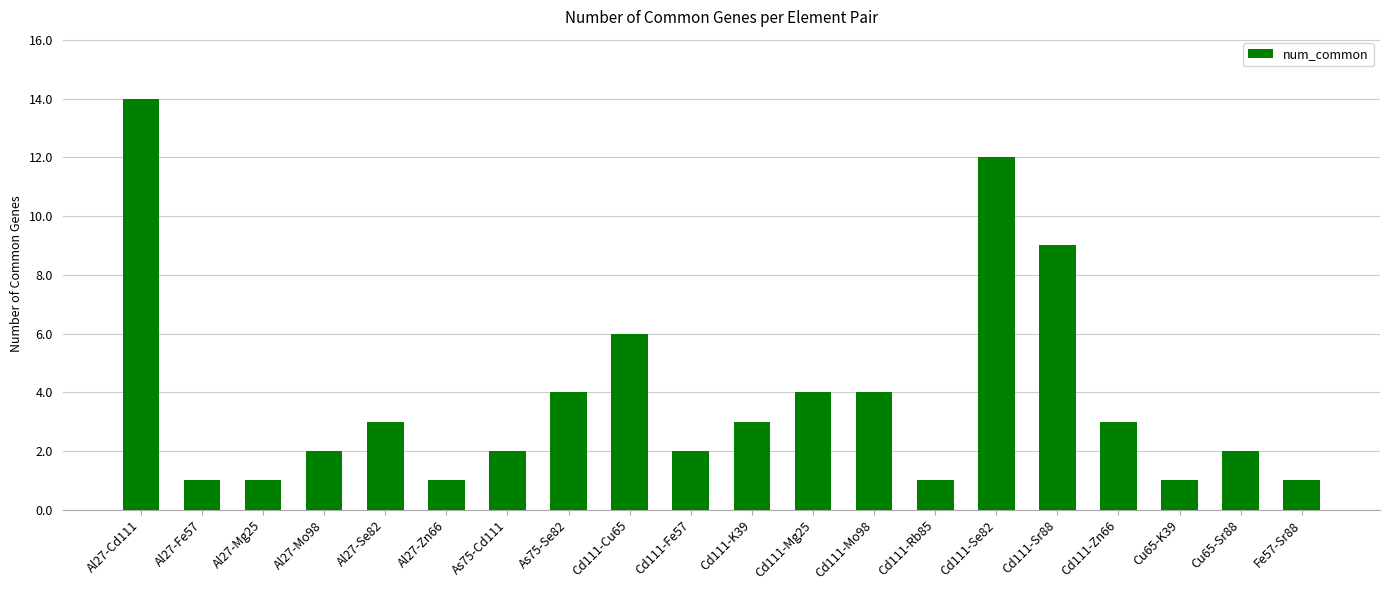

What is the difference between the values at Cd111-Cu65 and Cd111-Mg25?

2